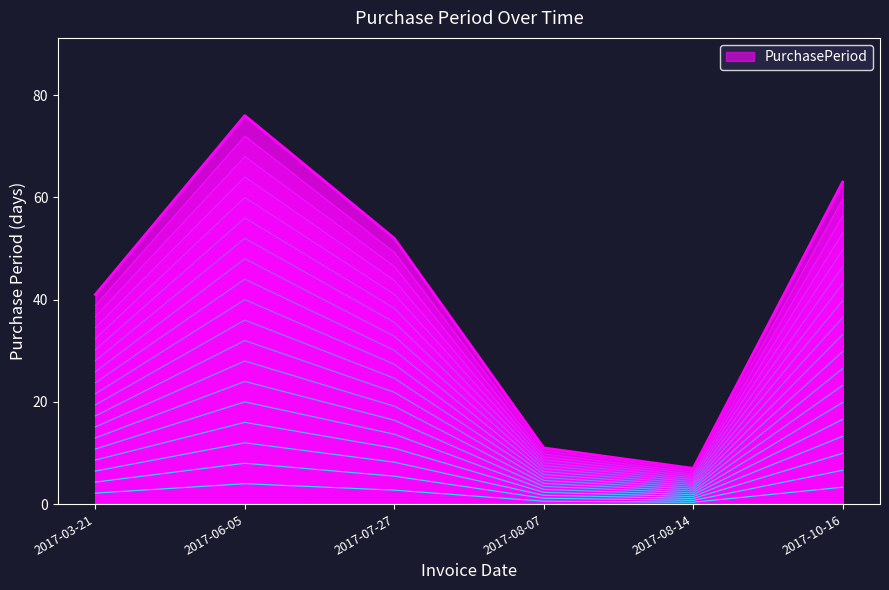

At which category does the data reach its first local valley?

2017-08-14